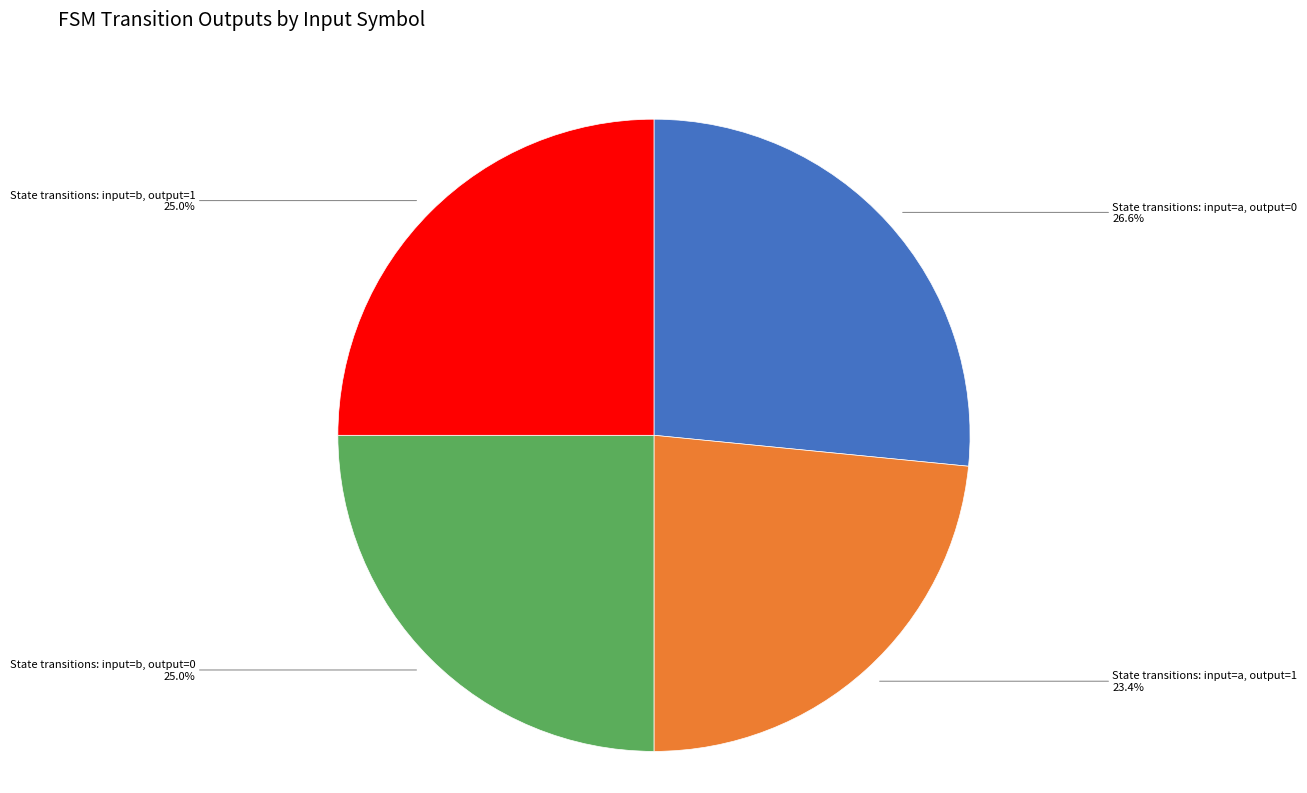

Which slice is the smallest?

State transitions: input=a, output=1